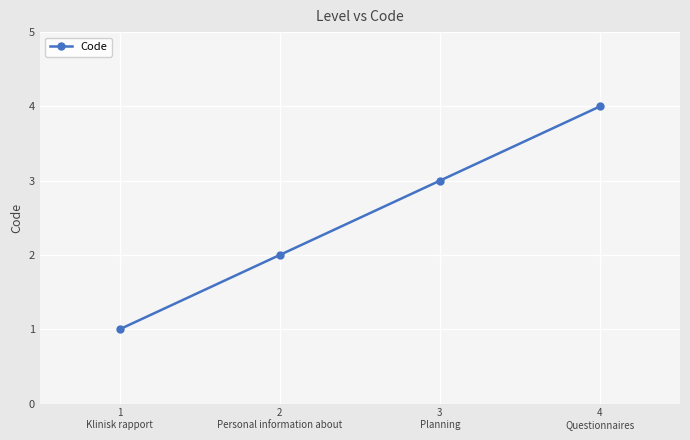

What position from the right is 1
Klinisk rapport?

4